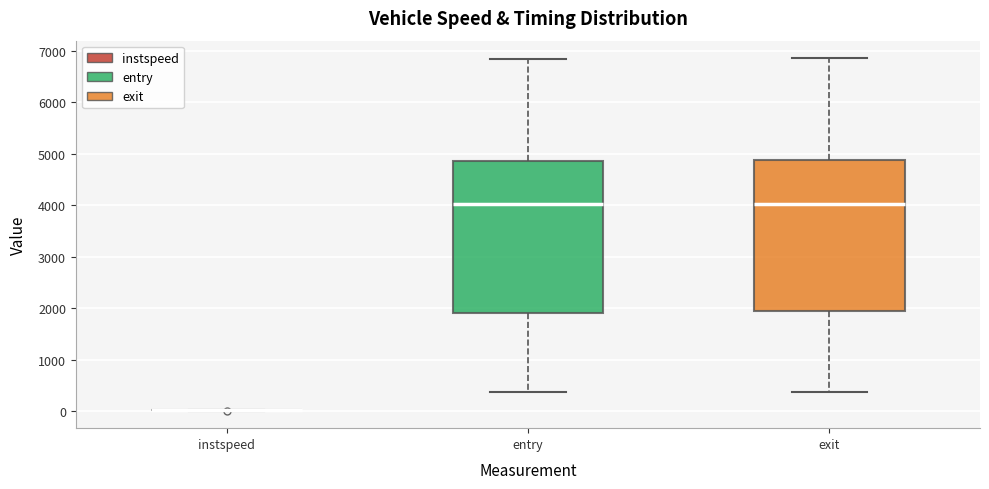

Reading left to right, read every box against the y-axis: the position of its median line, the range the box covers, and the ends of its whiskers. The values are not printed on the chart, so give them approximately, as read against the axis.

instspeed: box collapsed to a line at 0, whiskers 0 to 0
entry: median 4000, box 1900 to 4900, whiskers 400 to 6800
exit: median 4000, box 1900 to 4900, whiskers 400 to 6900